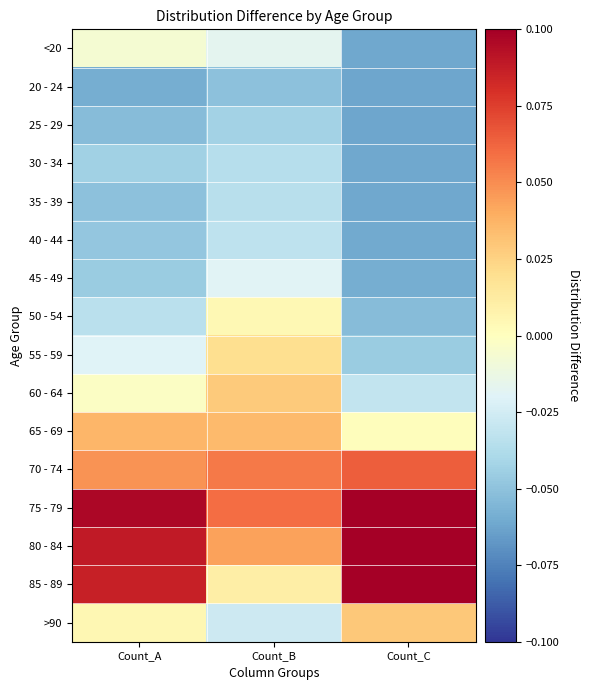

What is the spread (max minus min) of values at Count_B?

0.1